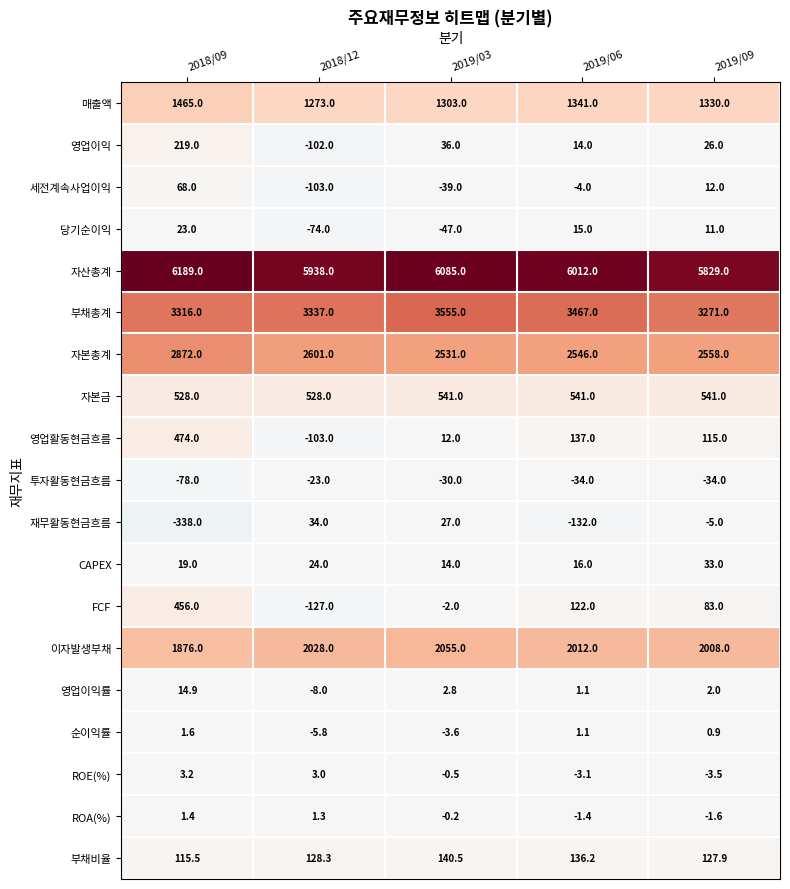

At which category is the sum across all series the highest?

2018/09